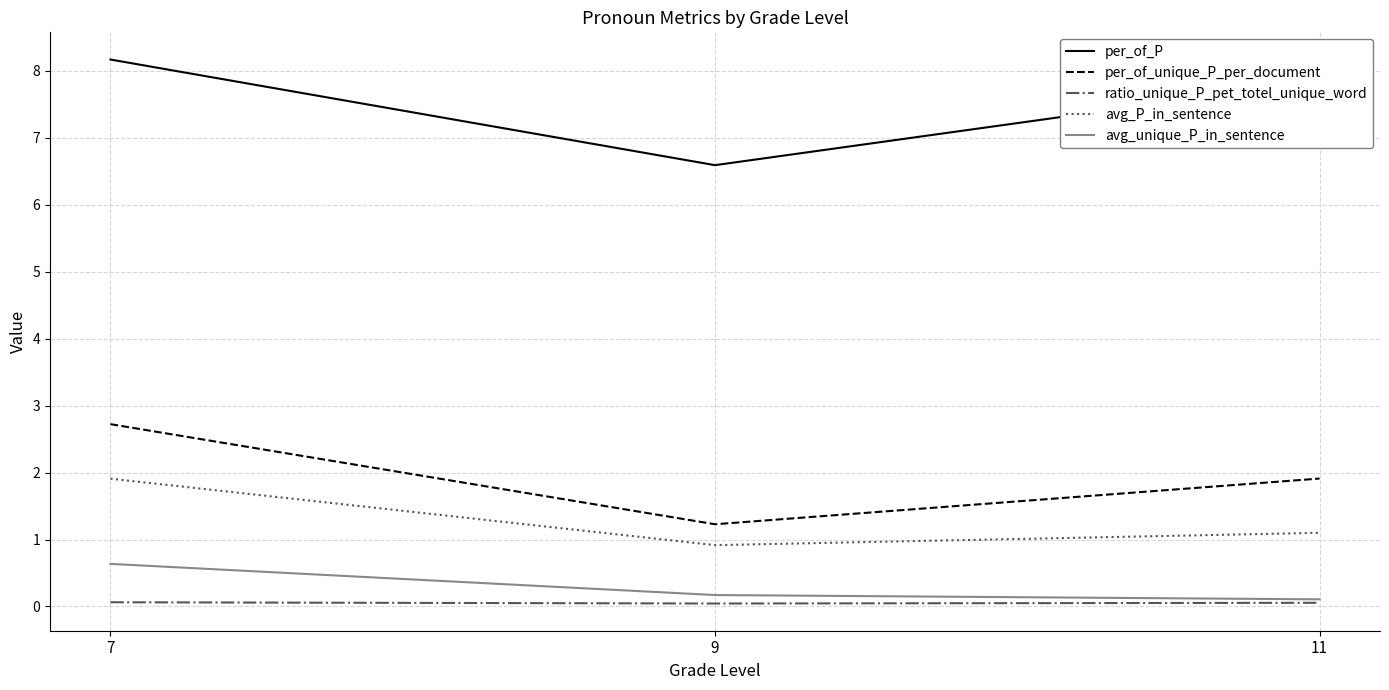

Does the chart display data point markers on the line(s)?

No